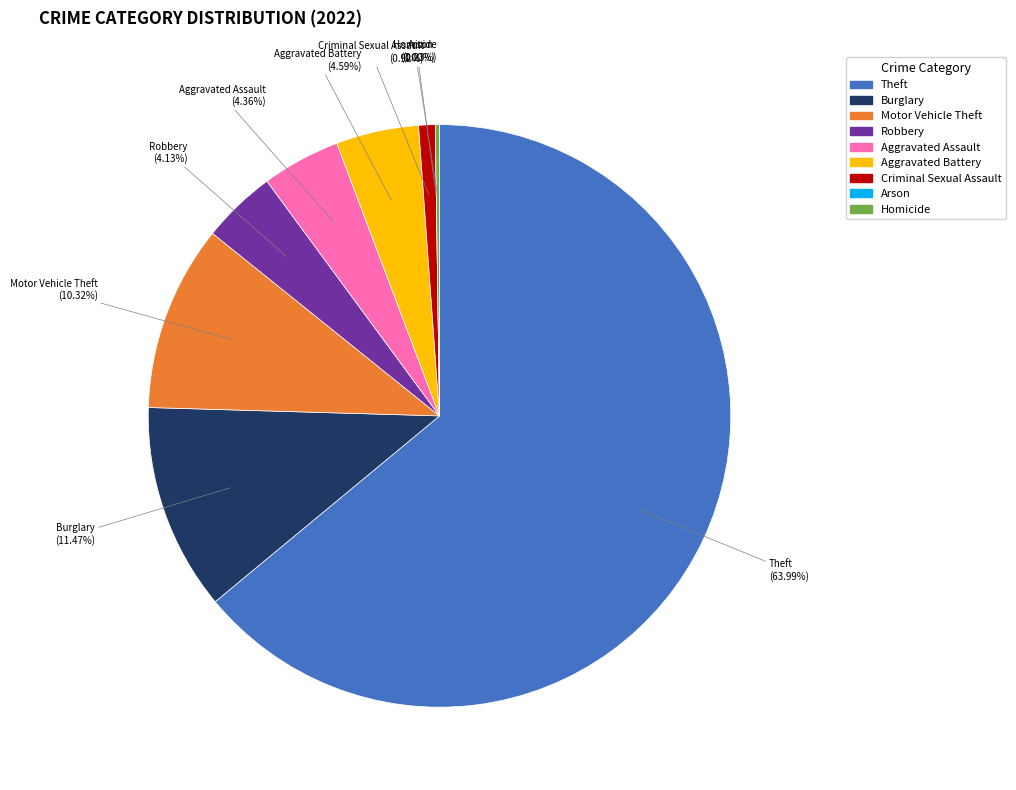

To the nearest percent, what is the difference between the Aggravated Battery and Burglary slice percentages?

7%